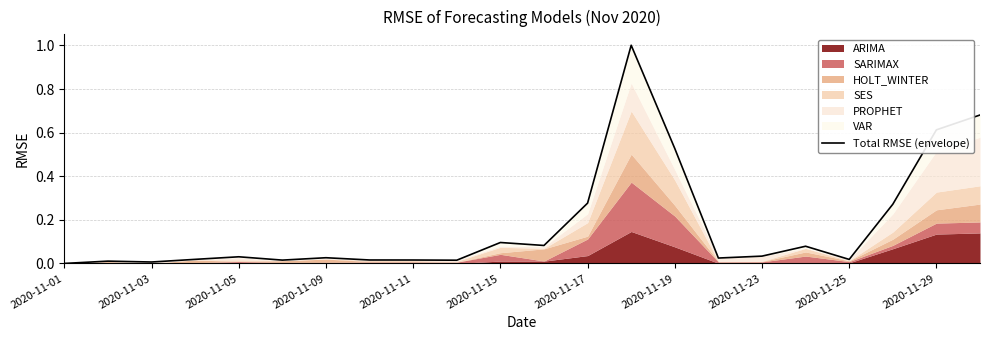

What is the change in value from 2020-11-03 to 2020-11-15?

+0.1